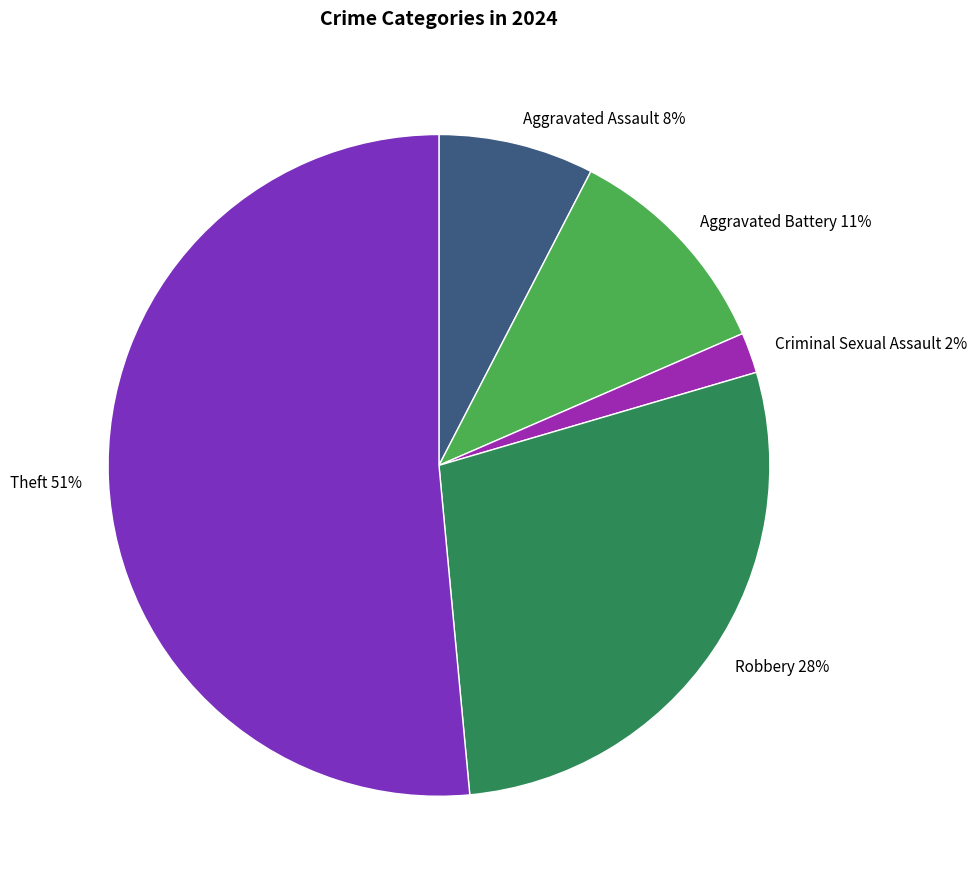

The Robbery slice represents 28% of the pie. True or false?

True